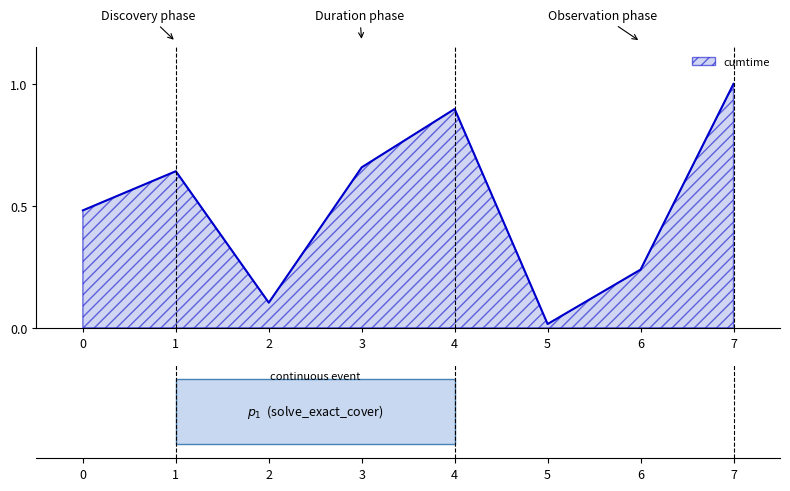

What is the sum of all values?

4.0